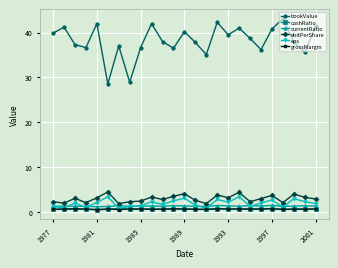

Which series has the largest range (max minus min)?

bookValue